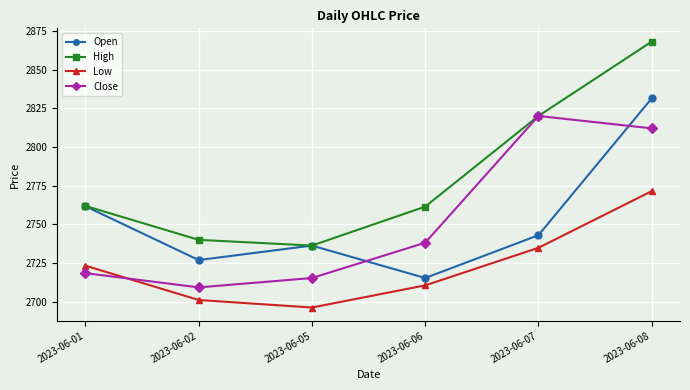

Which label corresponds to the largest value in the chart?

2023-06-08